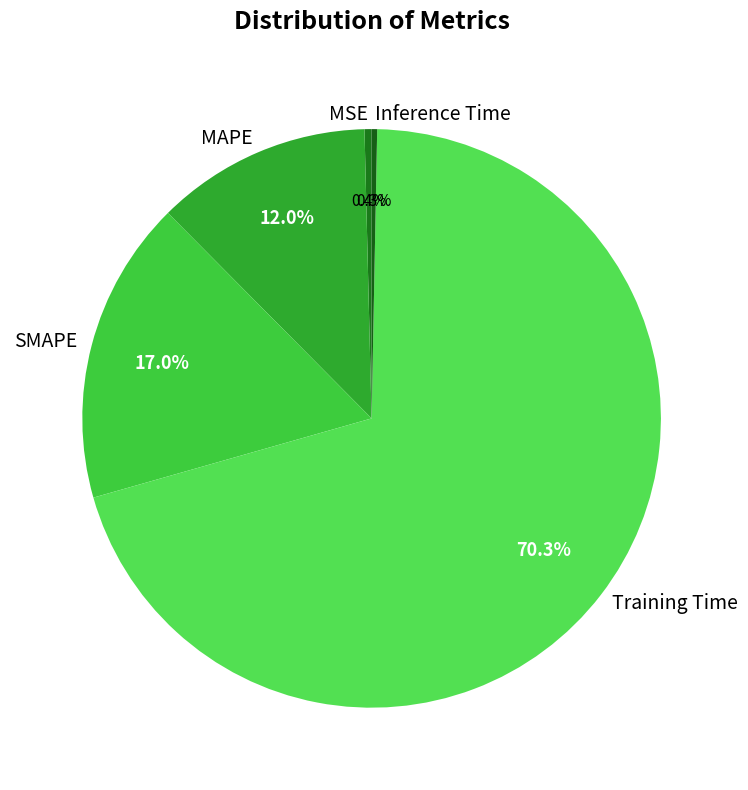

To the nearest percent, what is the average slice percentage?

20%